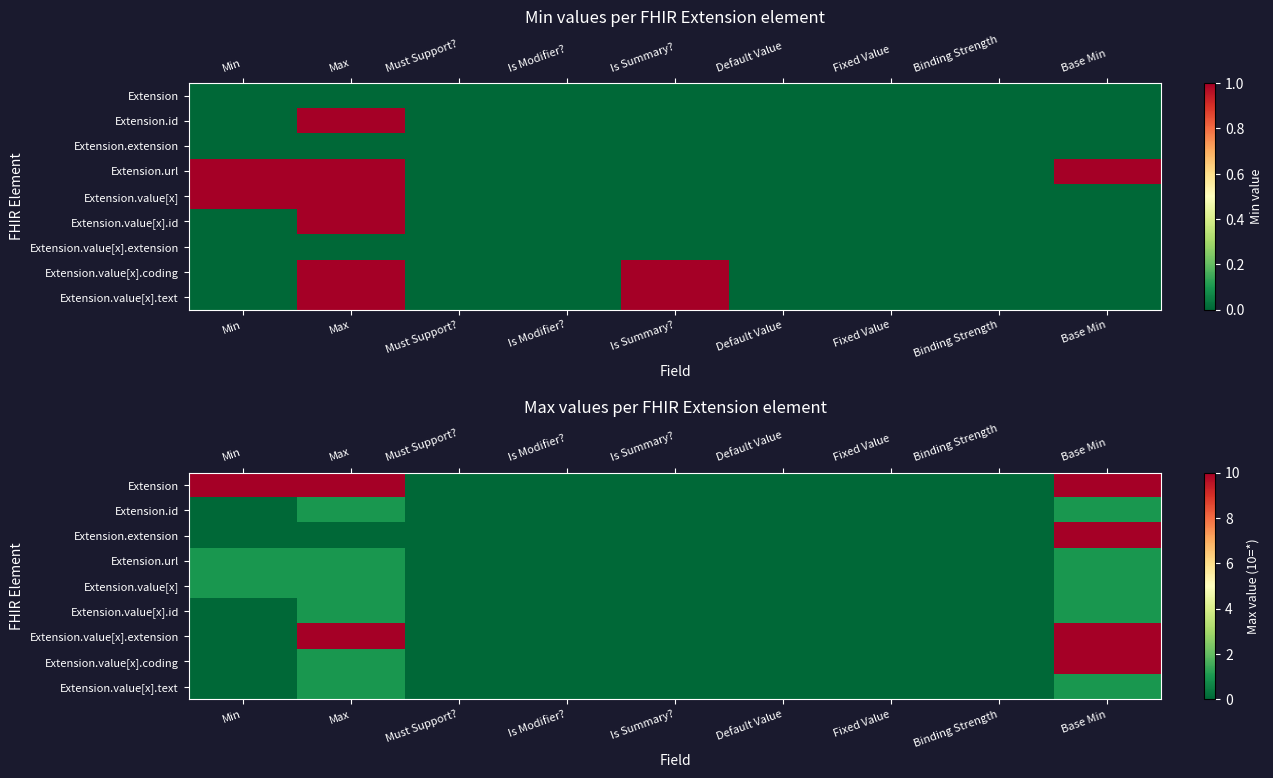

List the labels in order of Extension value, smallest first.

Must Support?, Is Modifier?, Is Summary?, Default Value, Fixed Value, Binding Strength, Min, Max, Base Min